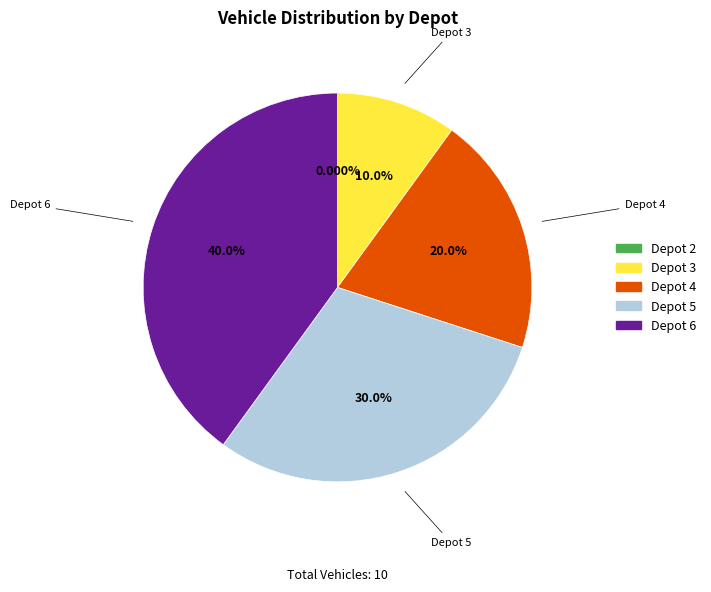

Is Depot 6 the majority of the pie?

No